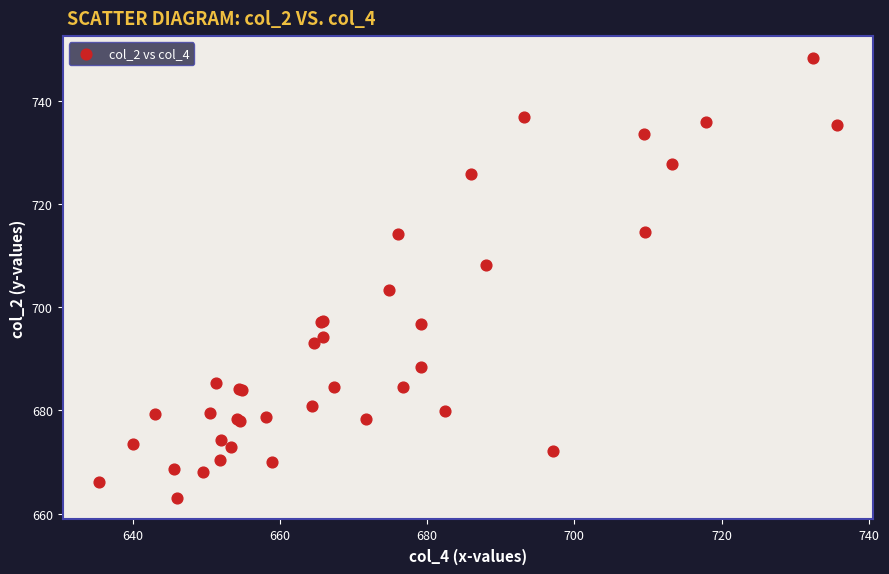

What Y value in the scatter plot is closest to 705?

703.3